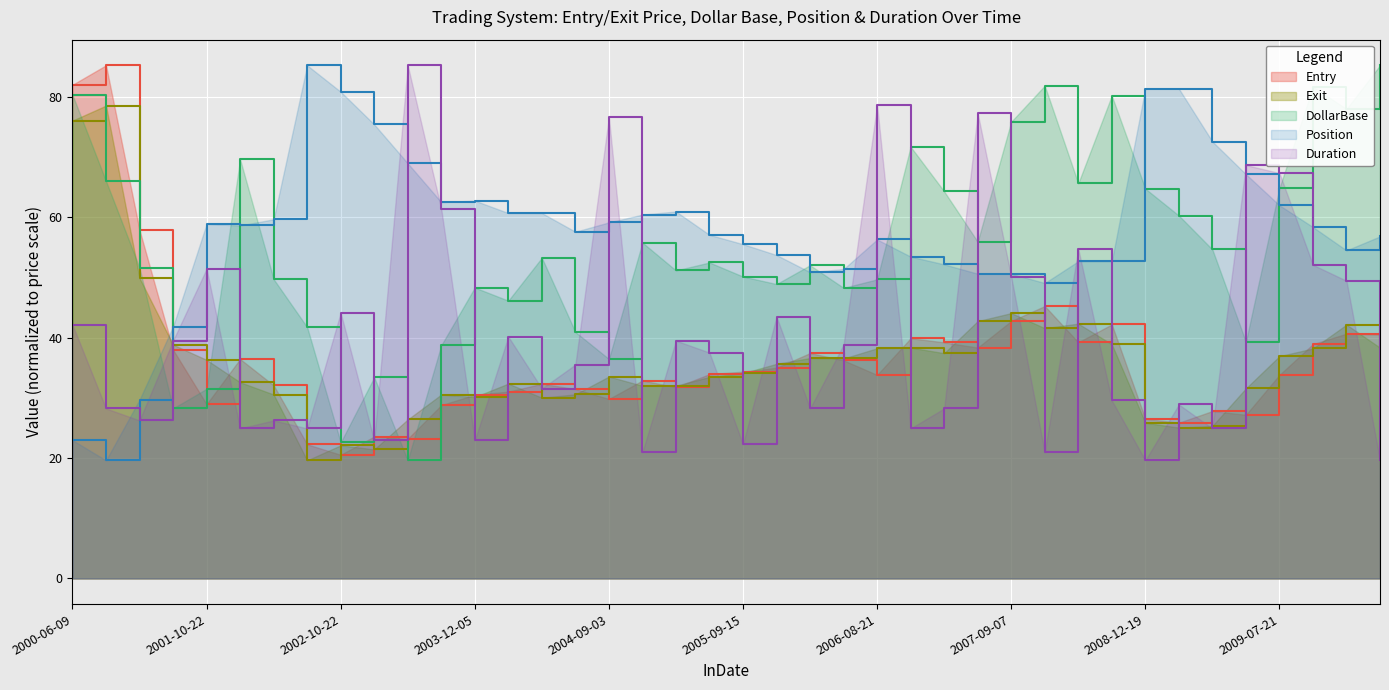

At which label does Position reach its peak?

2002-08-22